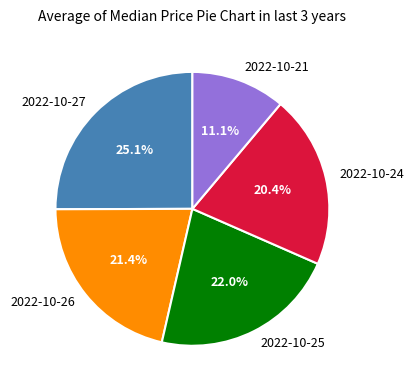

To the nearest percent, what portion does 2022-10-26 represent?

21%